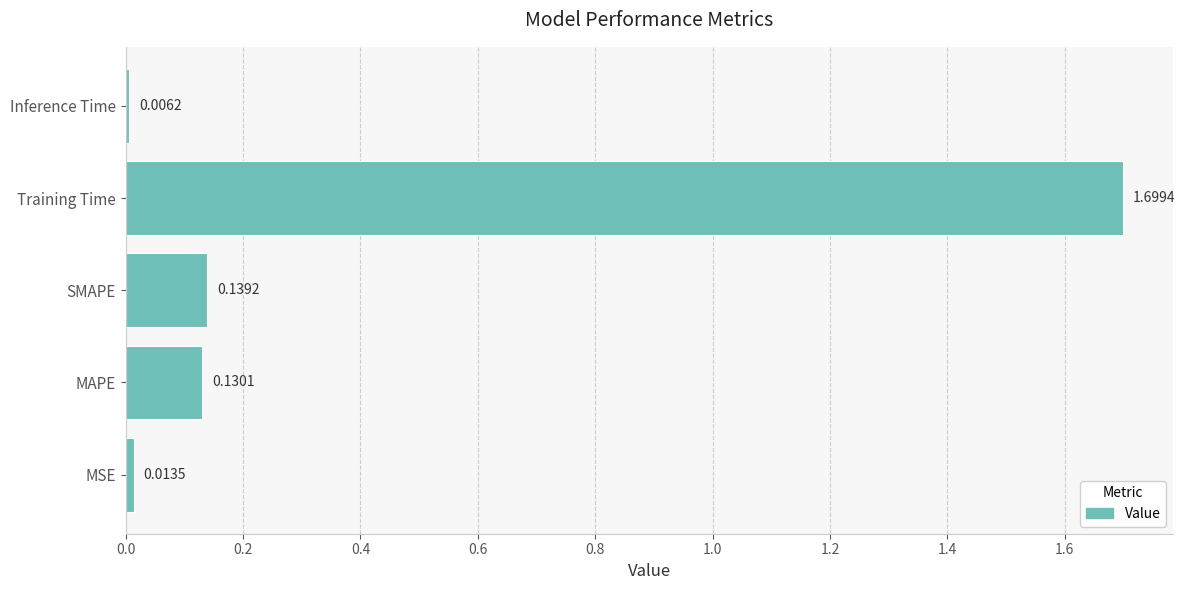

At which label is the value closest to 0?

Inference Time